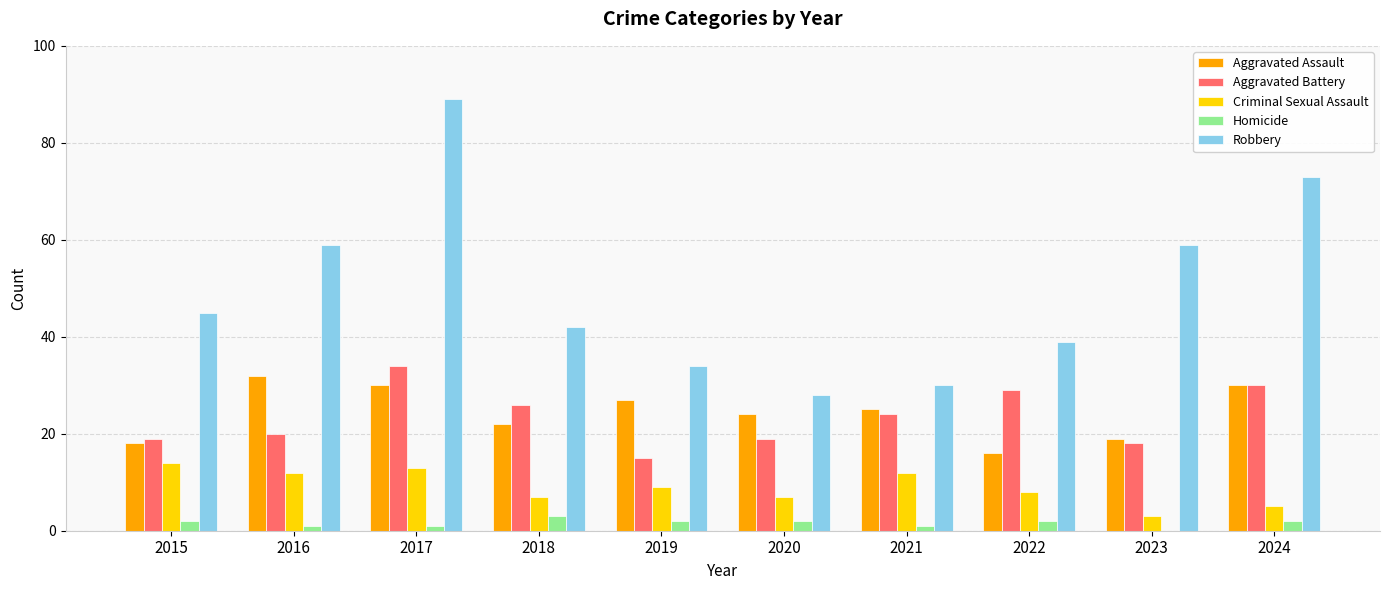

Does the chart contain stacked bars?

No